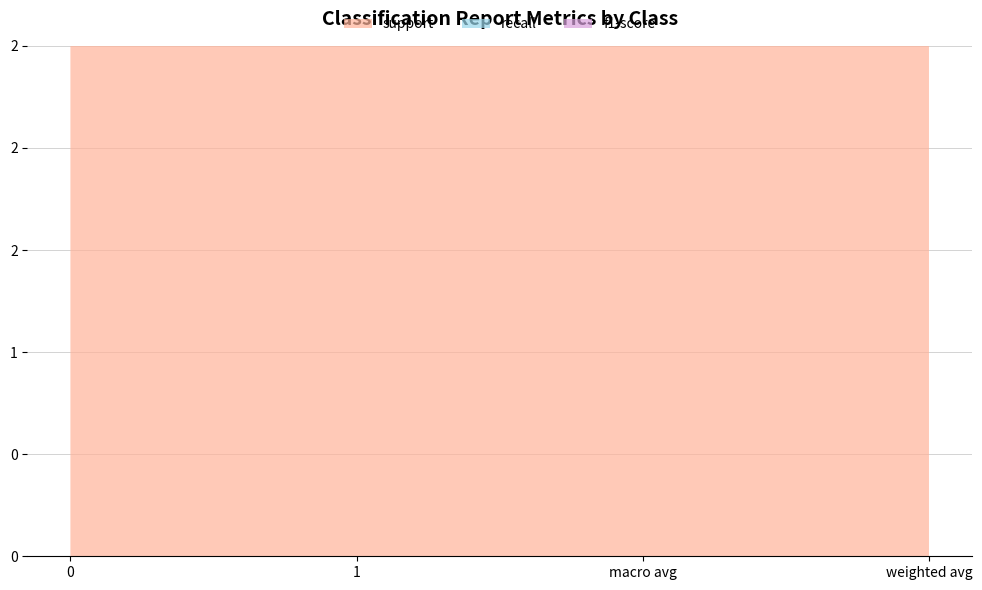

What position from the left is 1?

2